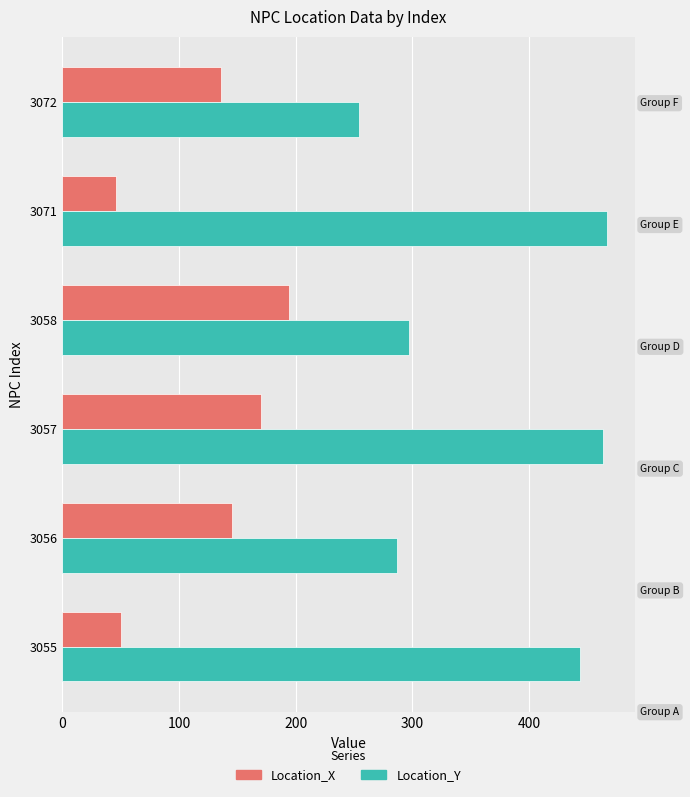

What is the spread (max minus min) of values at 3058?

102.9